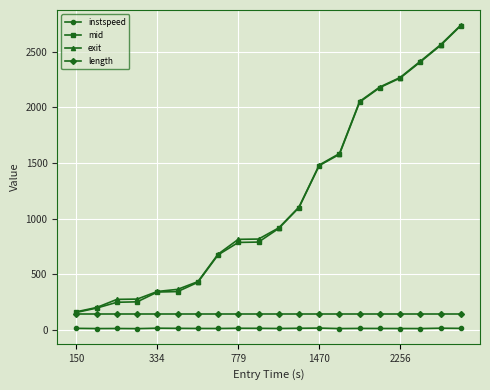

Which series has the widest spread of values?

mid